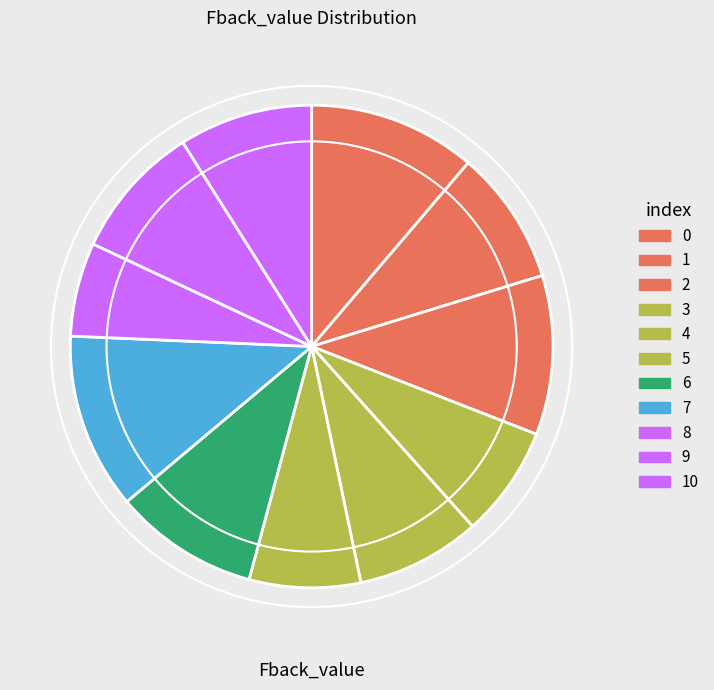

Count the number of slices in the pie.

11